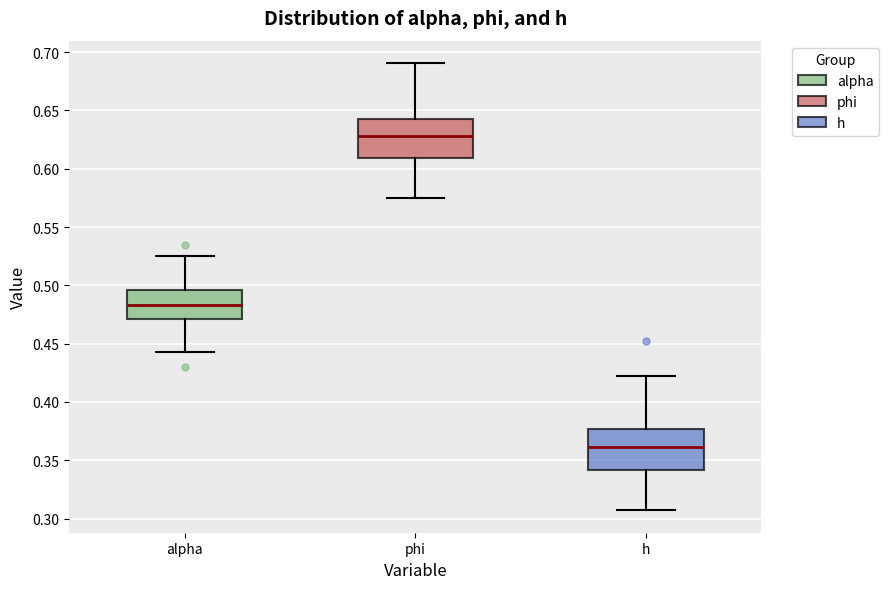

Reading left to right, transcribe this box plot: for each box, give where its median line is, the range the box spans, and where its two whiskers end, as read against the y-axis. The values are not printed on the chart, so give them approximately, as read against the axis.

alpha: median 0.485, box 0.470 to 0.495, whiskers 0.445 to 0.525
phi: median 0.630, box 0.610 to 0.645, whiskers 0.575 to 0.690
h: median 0.360, box 0.340 to 0.375, whiskers 0.305 to 0.420